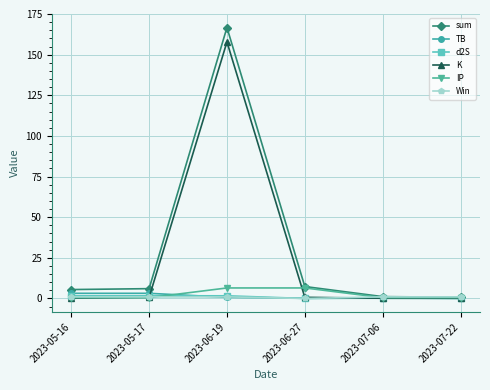

What position from the right is 2023-06-19?

4